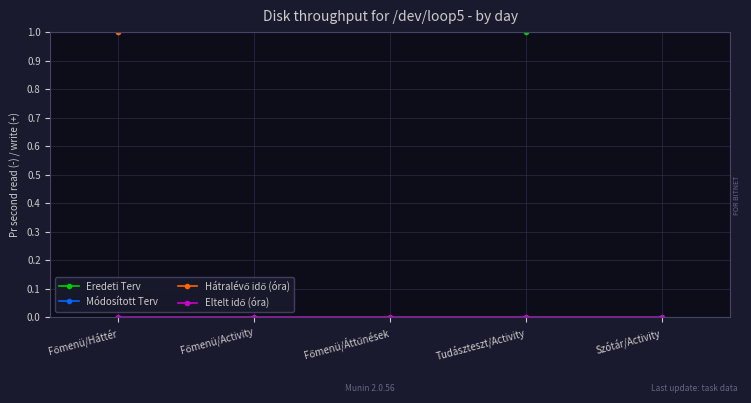

List the labels in order of Módosított Terv value, largest first.

Főmenü/Áttűnések, Szótár/Activity, Főmenü/Activity, Tudászteszt/Activity, Főmenü/Háttér